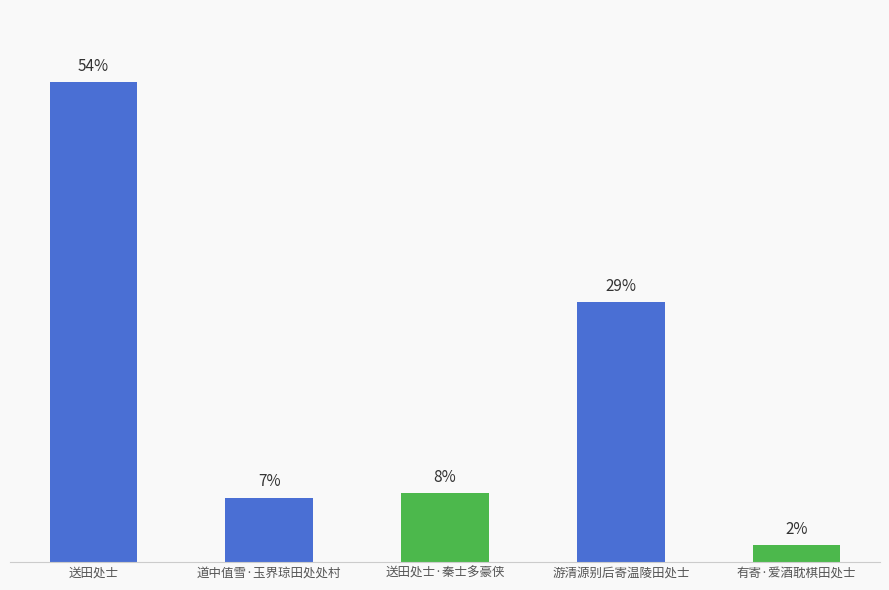

The chart shows a value of 52.2 at 游清源别后寄温陵田处士. True or false?

False